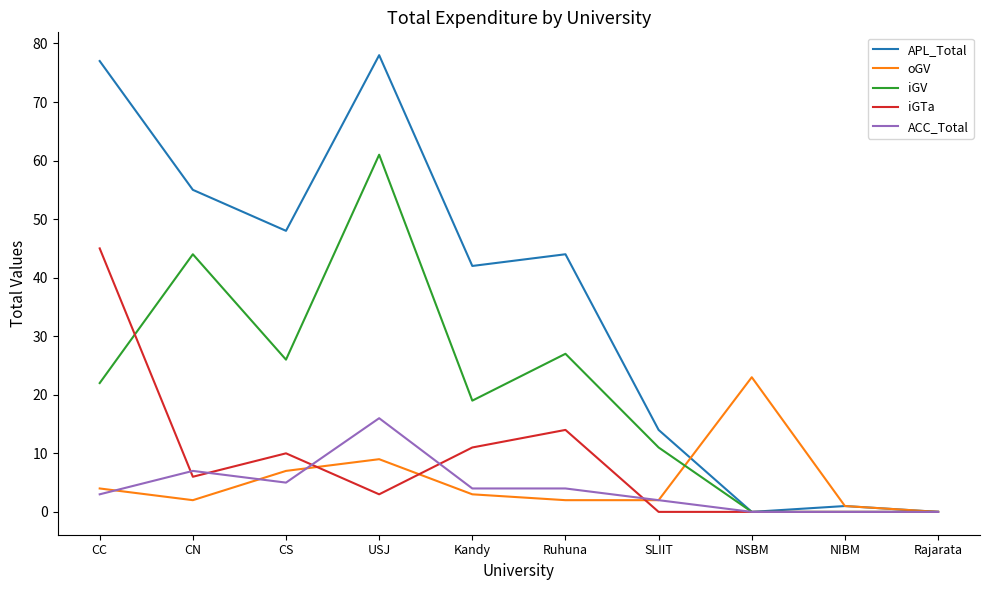

What is the sum of the ACC_Total values at NSBM and Kandy?

4